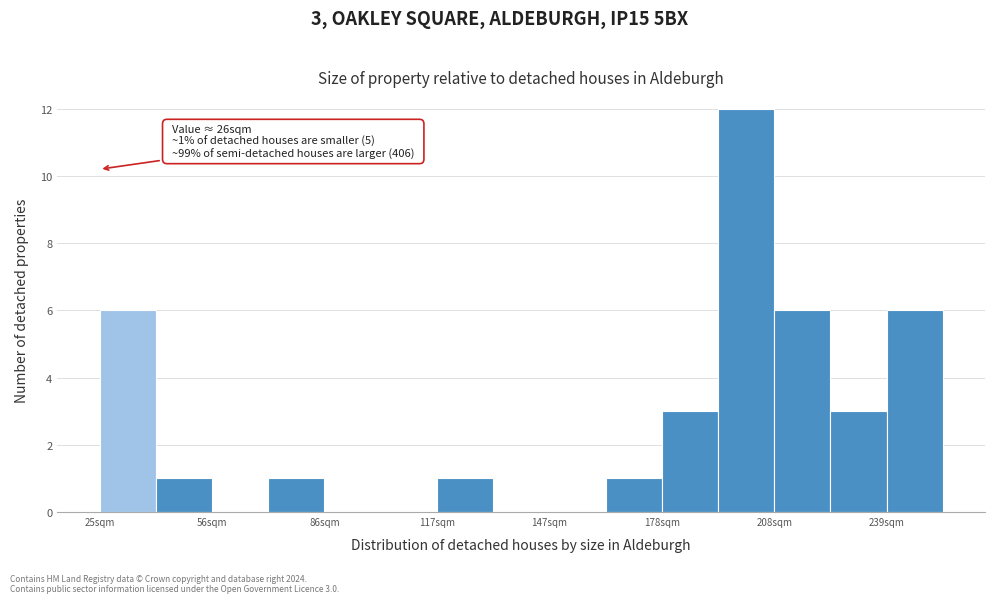

Around what value on the x-axis is the tallest bar? Give the approximate position of its centre, as read against the axis.

200